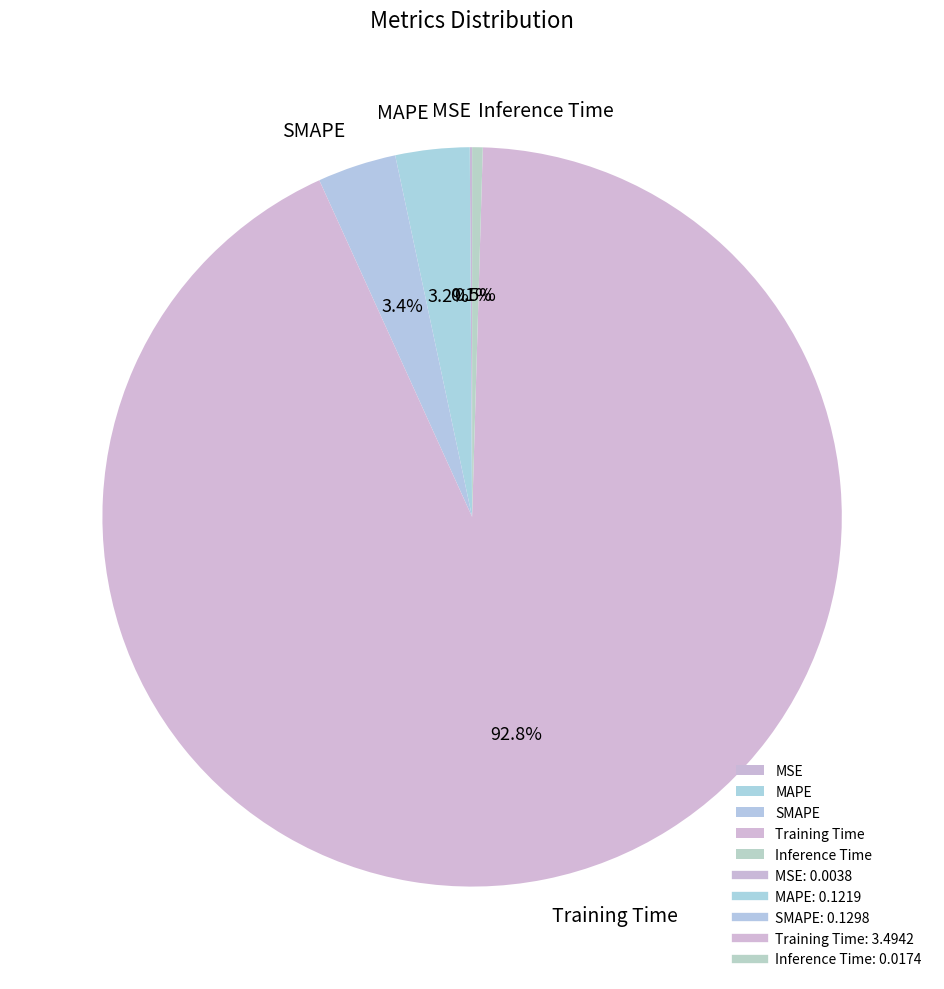

What is the largest slice in the pie chart?

Training Time